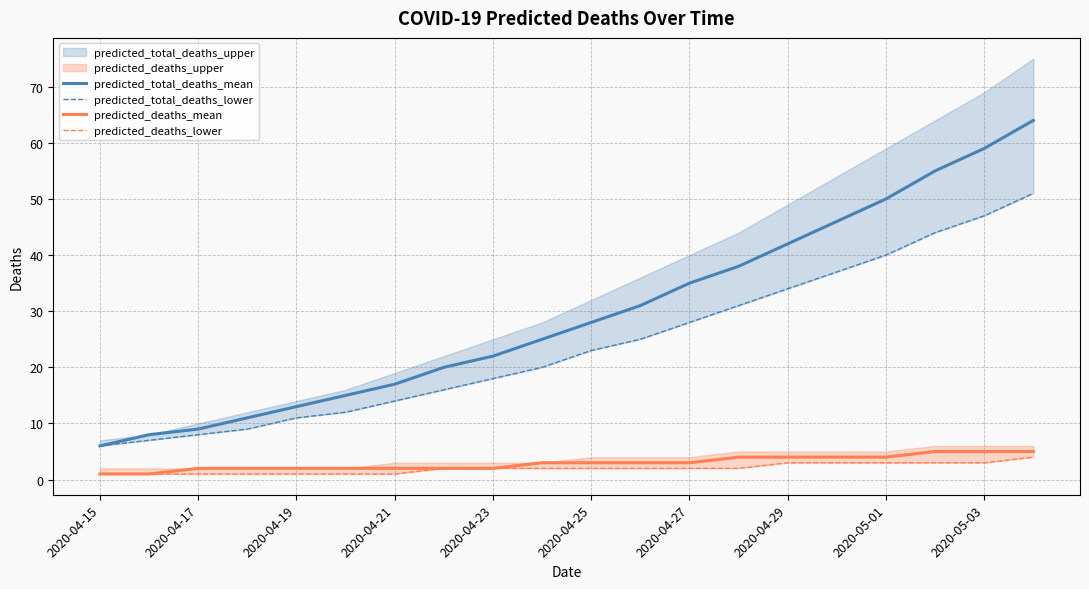

True or false: predicted_deaths_mean and predicted_total_deaths_mean intersect in this chart.

False